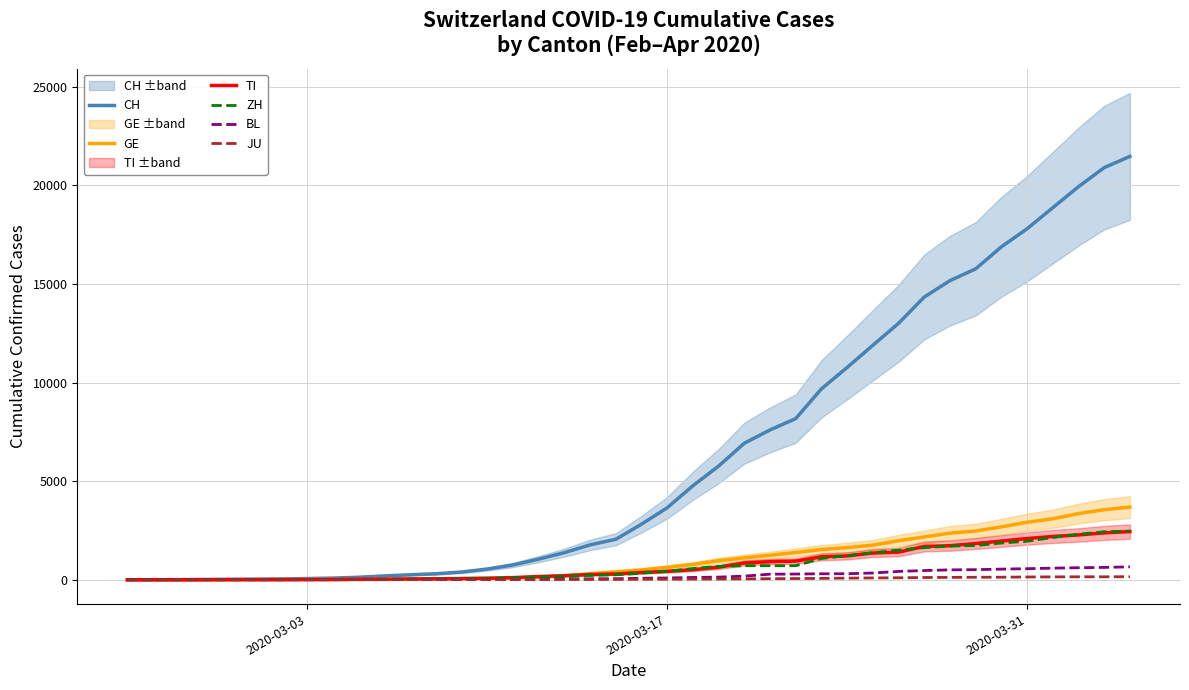

What is the total value across all series at 2020-03-17?

5258